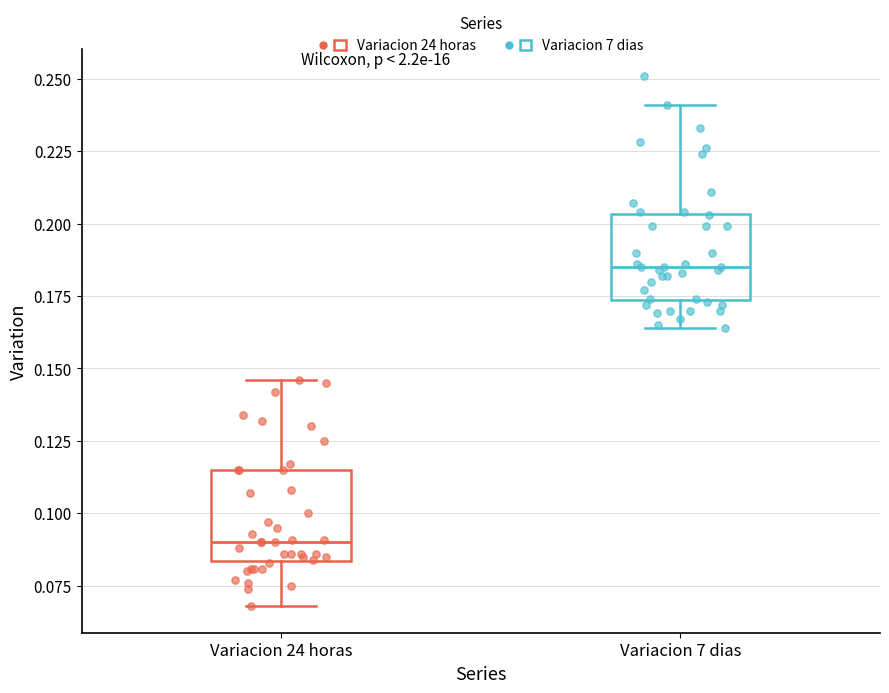

Where is the lower edge of the box for Variacion 7 dias on the y-axis? The values are not printed on the chart, so give them approximately, as read against the axis.

0.175